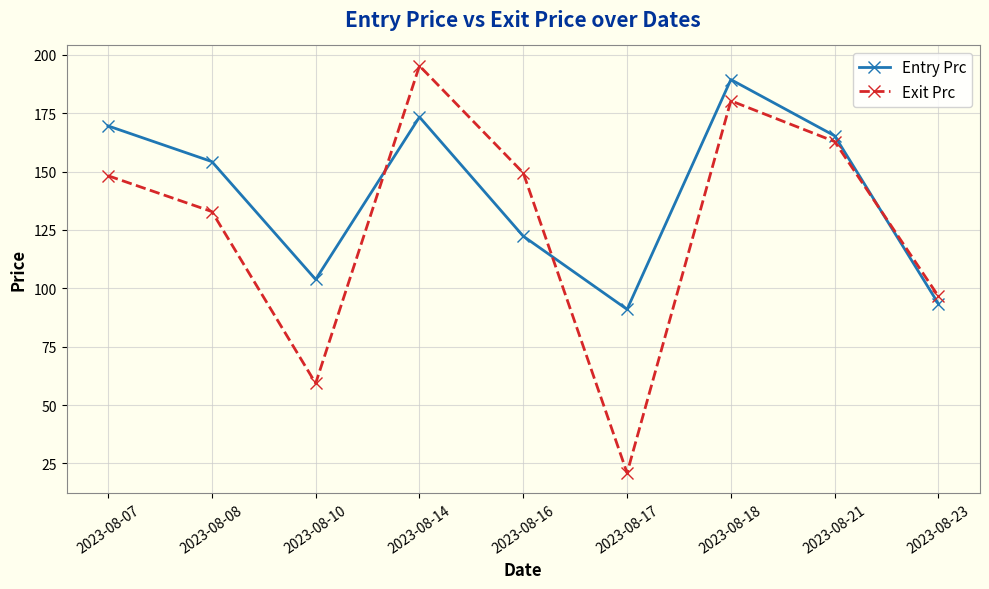

Count the number of data series in this chart.

2